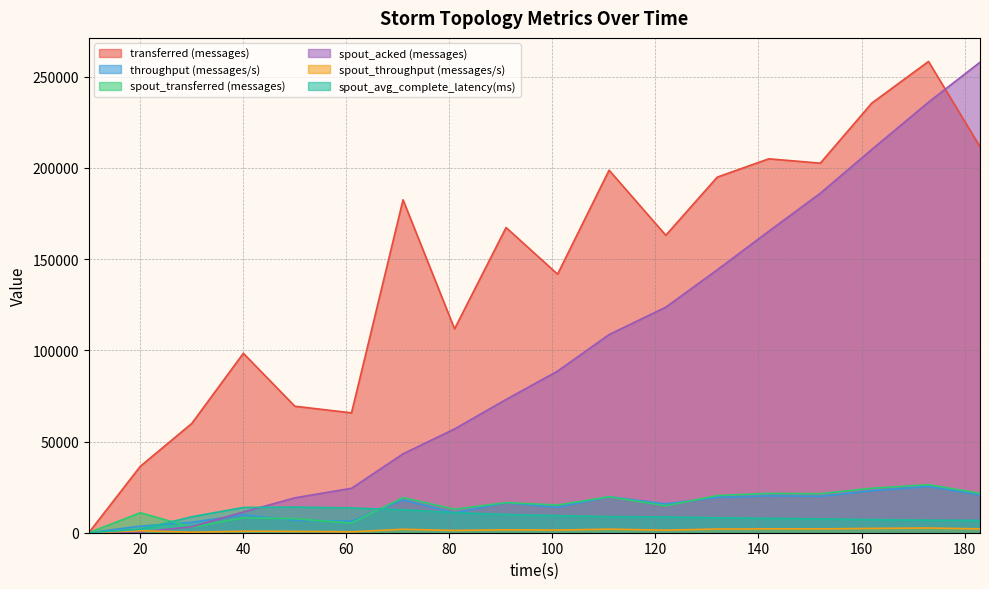

Reading left to right, what are all the values shown in this chart?

transferred (messages): 10=0.0	20=36420.0	30=59940.0	40=98380.0	50=69360.0	61=65720.0	71=182540.0	81=111780.0	91=167340.0	101=141780.0	111=198780.0	122=163100.0	132=194980.0	142=205020.0	152=202640.0	162=235580.0	173=258400.0	183=211640.0
throughput (messages/s): 10=0.0	20=3614.0	30=5721.0	40=9799.0	50=6834.0	61=6361.0	71=17991.0	81=10954.0	91=16420.0	101=13904.0	111=19698.0	122=15834.0	132=19352.0	142=20212.0	152=19950.0	162=23012.0	173=25385.0	183=20724.0
spout_transferred (messages): 10=0.0	20=10980.0	30=2940.0	40=8160.0	50=7680.0	61=5280.0	71=19260.0	81=12920.0	91=16500.0	101=15200.0	111=19700.0	122=14800.0	132=20400.0	142=21560.0	152=21420.0	162=24400.0	173=26360.0	183=21620.0
spout_acked (messages): 10=0.0	20=400.0	30=3280.0	40=11340.0	50=19140.0	61=24360.0	71=43260.0	81=56900.0	91=73060.0	101=88620.0	111=108660.0	122=123660.0	132=144160.0	142=165300.0	152=186140.0	162=210160.0	173=236060.0	183=257980.0
spout_throughput (messages/s): 10=0.0	20=1089.0	30=280.0	40=812.0	50=756.0	61=511.0	71=1898.0	81=1266.0	91=1619.0	101=1490.0	111=1952.0	122=1436.0	132=2024.0	142=2125.0	152=2108.0	162=2383.0	173=2589.0	183=2117.0
spout_avg_complete_latency(ms): 10=0.0	20=1872.7	30=8752.4	40=13848.7	50=14061.8	61=13569.8	71=12567.2	81=11027.2	91=10023.8	101=9372.2	111=8821.9	122=8663.1	132=8188.0	142=7886.3	152=7573.4	162=7205.7	173=6887.5	183=6768.4